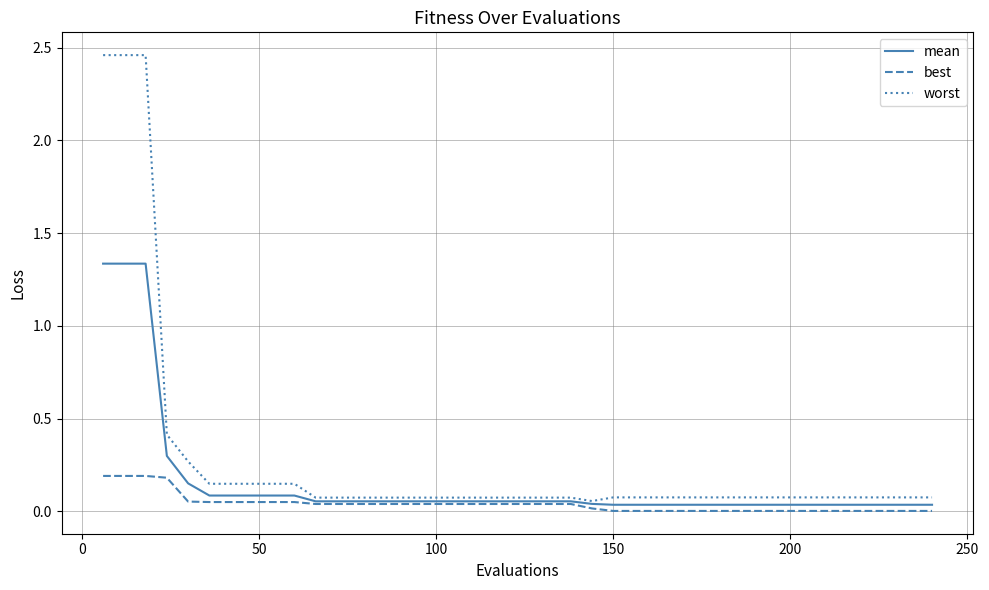

List the series in order of their overall mean, highest first.

worst, mean, best